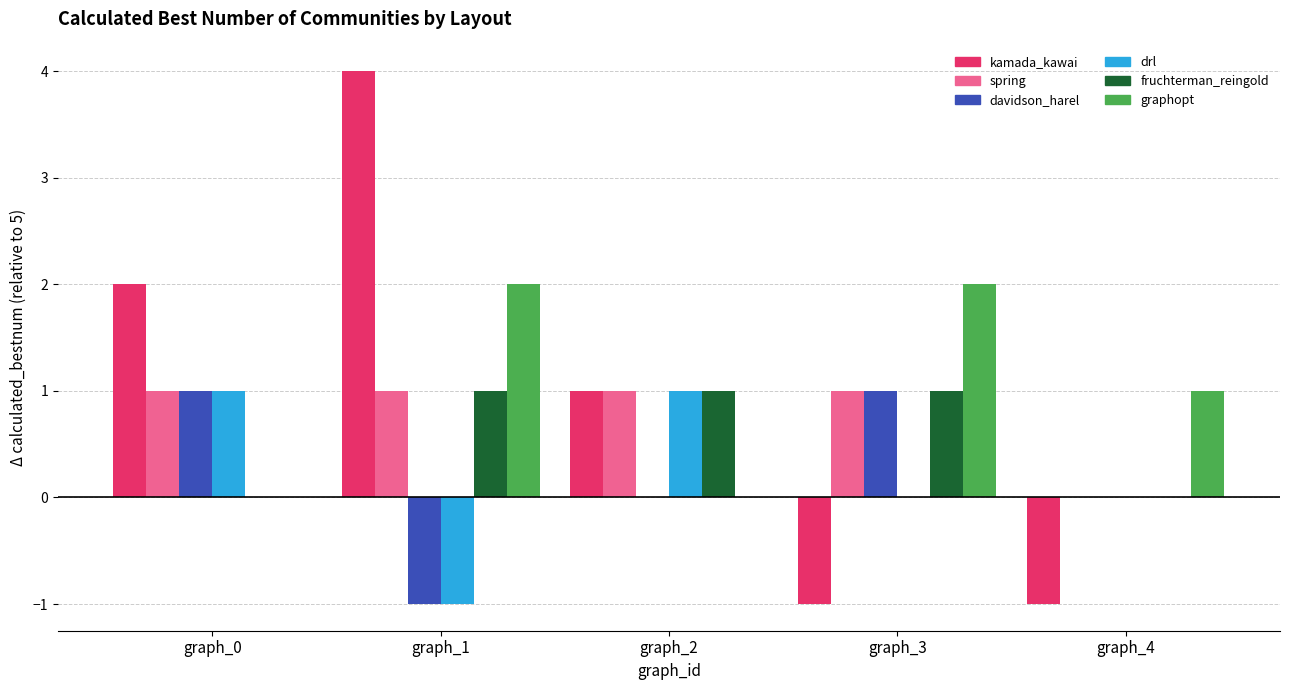

What is the total value across all series at graph_0?

5